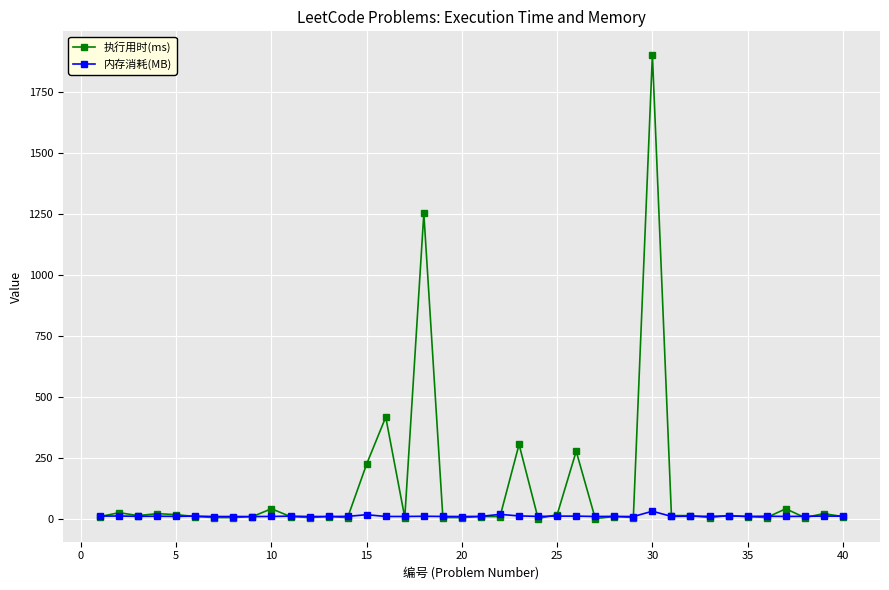

How many lines are shown in the chart?

2